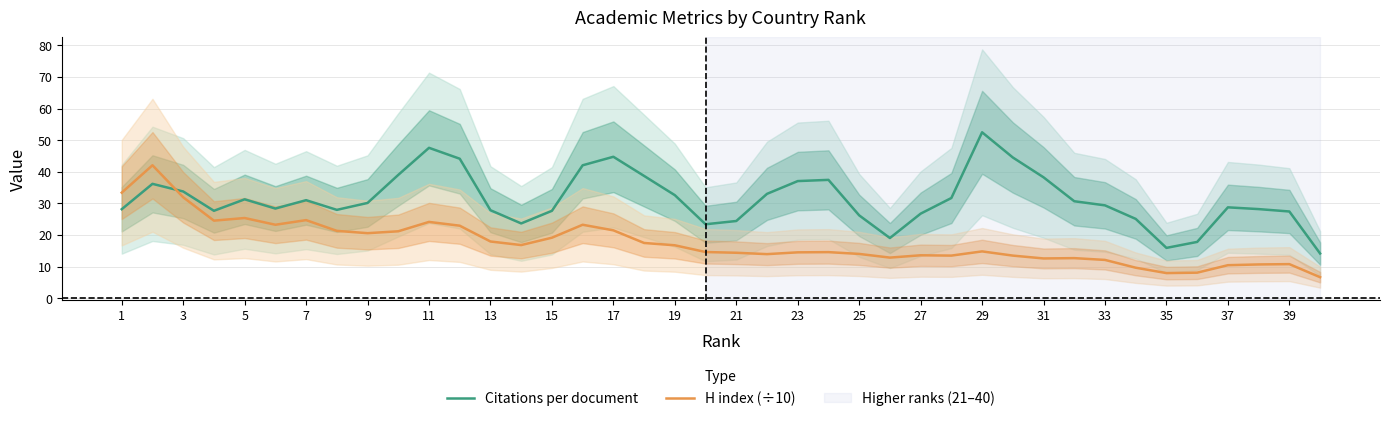

The Citations per document series shows 7.7 at 37. True or false?

False